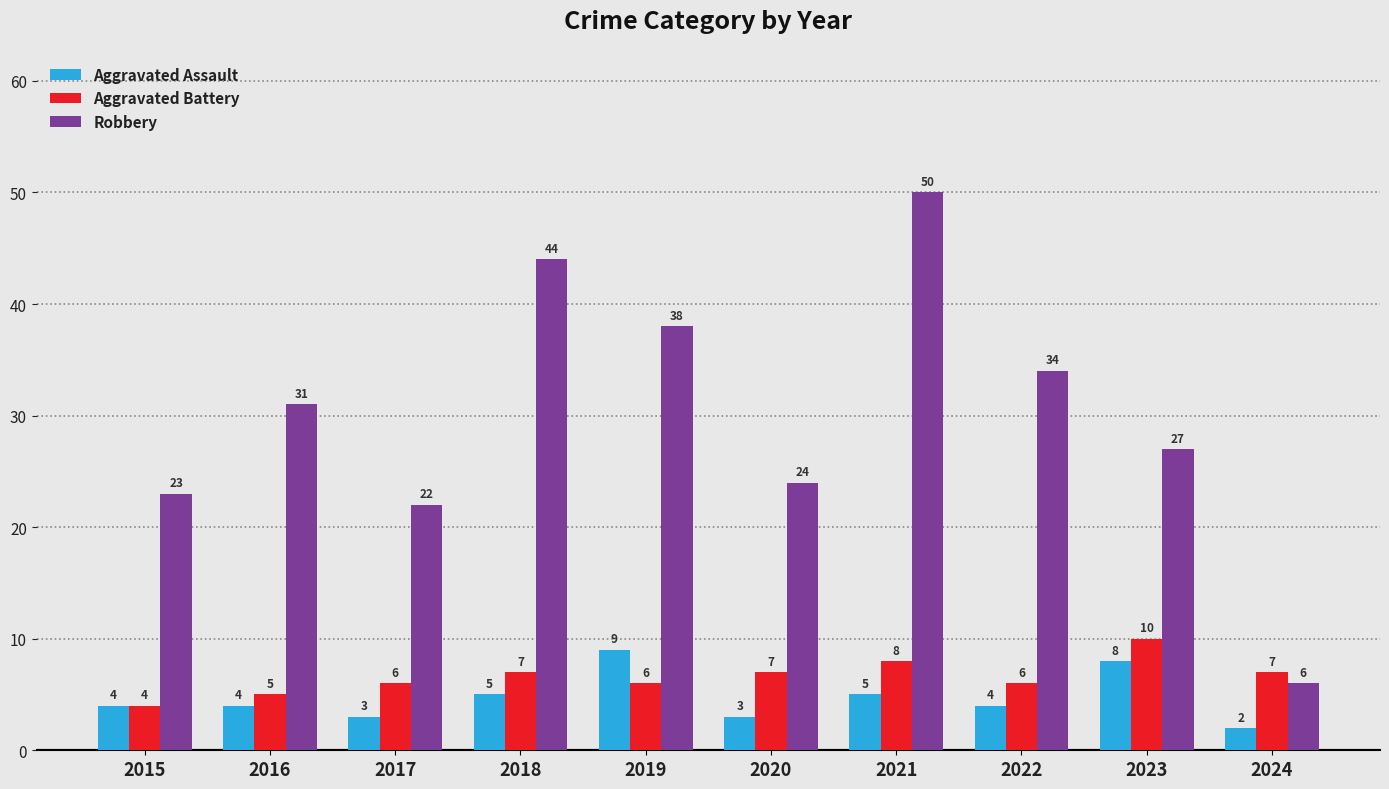

List the series in order of their peak value, highest first.

Robbery, Aggravated Battery, Aggravated Assault